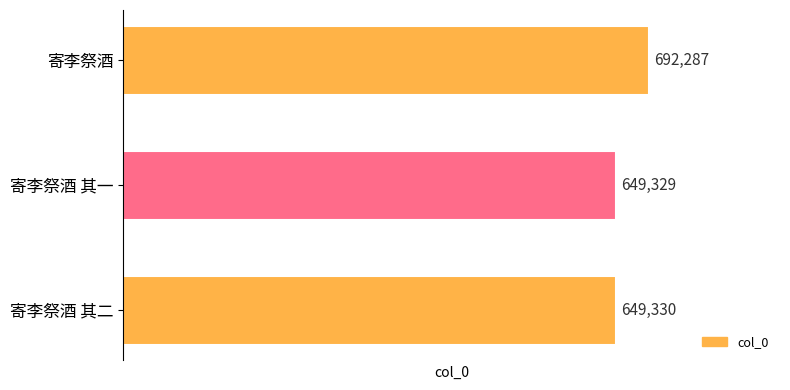

Rank the categories by value from highest to lowest.

寄李祭酒, 寄李祭酒 其二, 寄李祭酒 其一